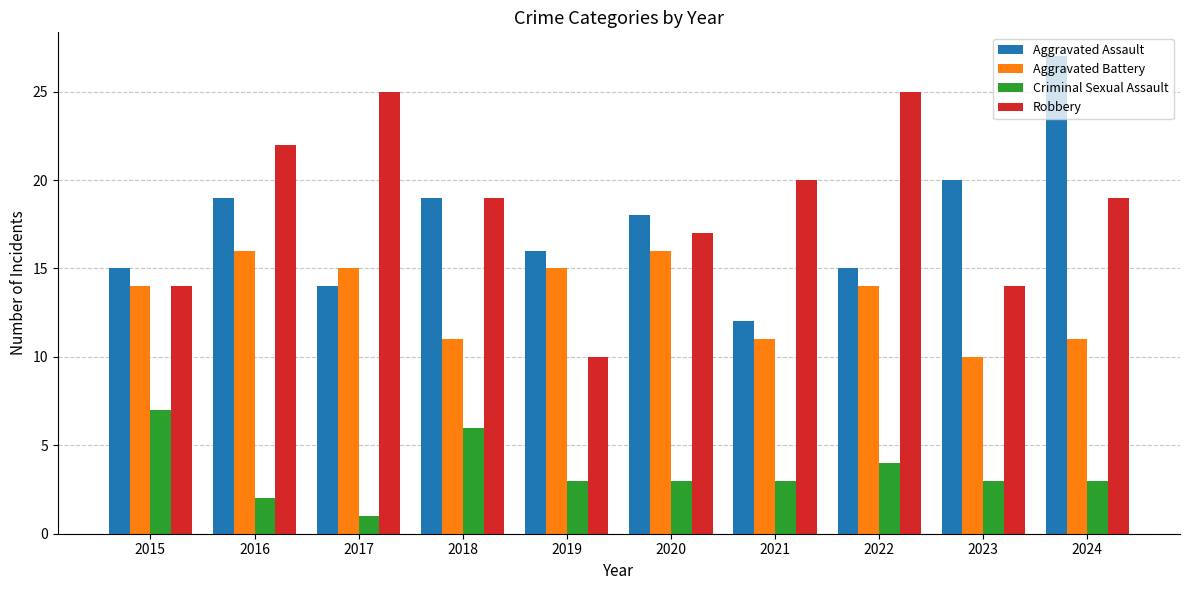

What is the sum of the Aggravated Assault values at 2023 and 2020?

38